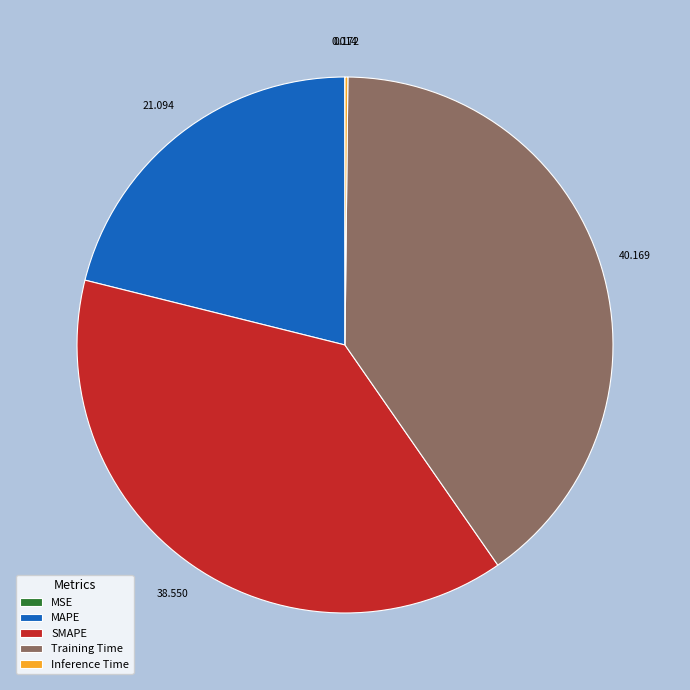

Is it true that SMAPE is 39% of the pie?

True